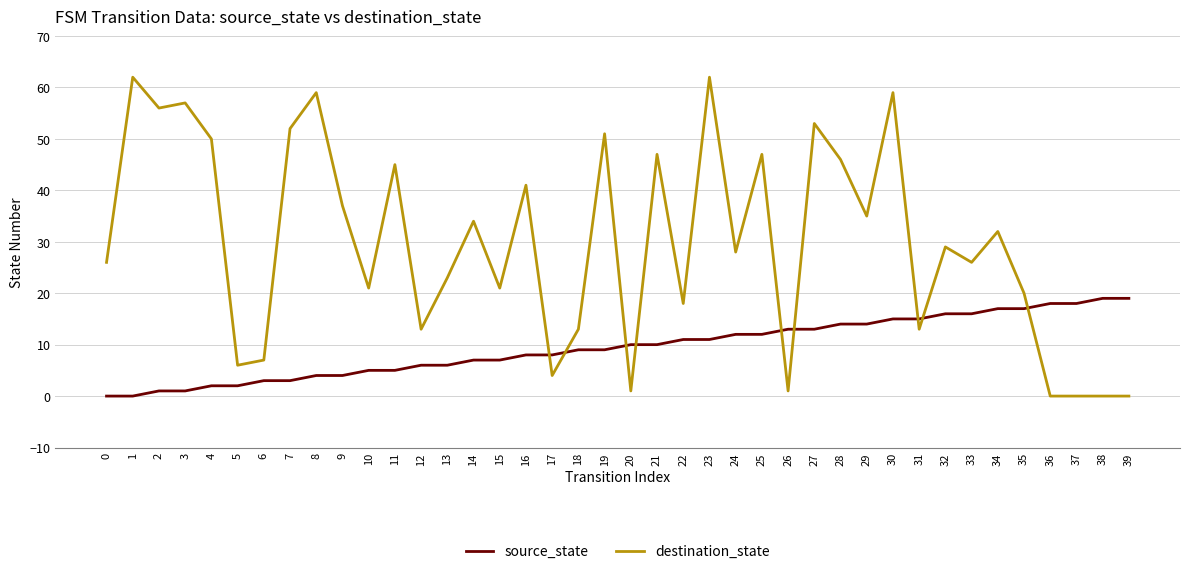

Is it true that destination_state equals 14 at 9?

False